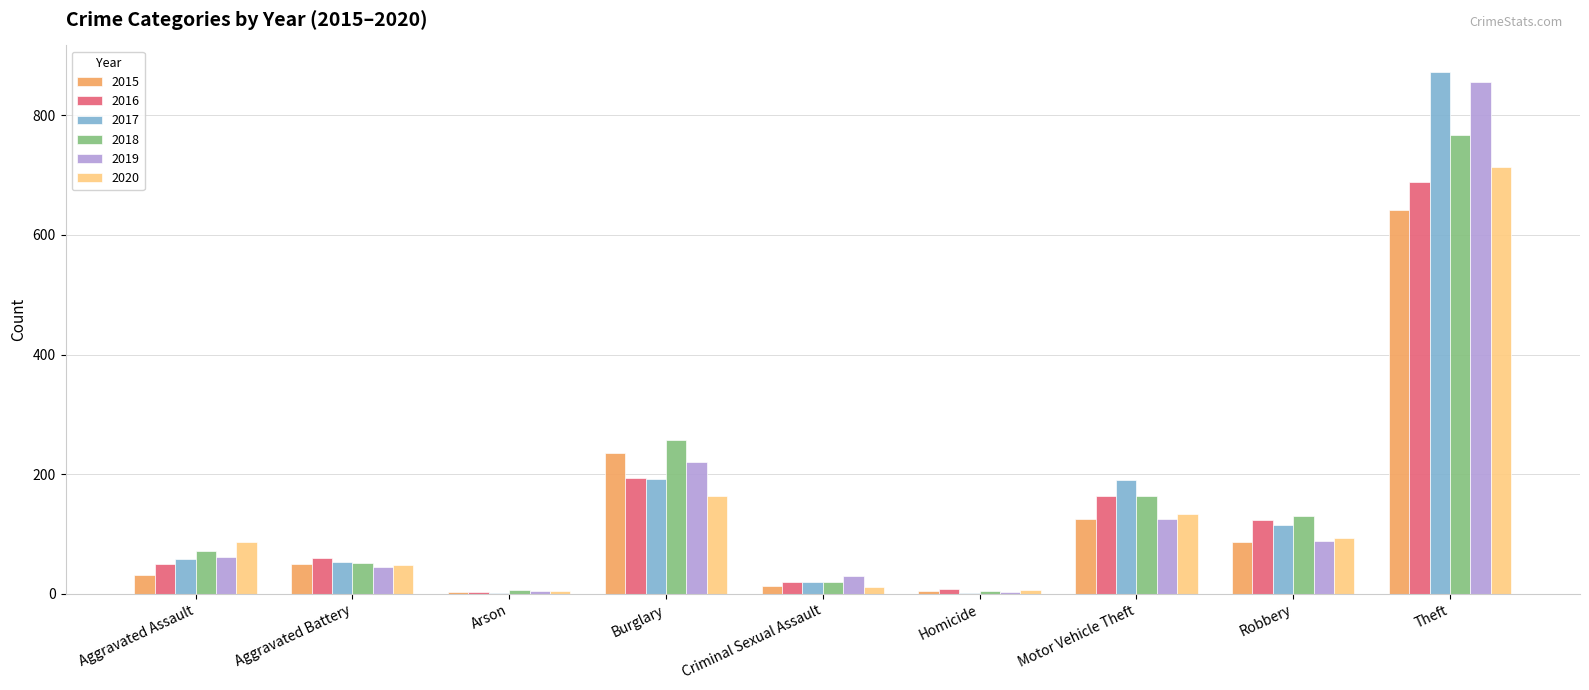

Which category has the highest value across all series?

Theft